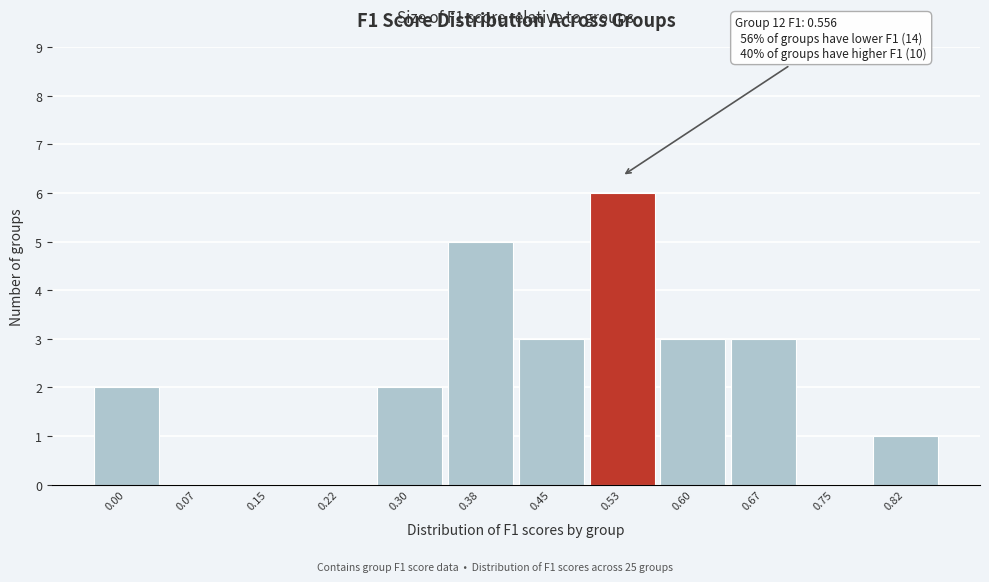

The chart shows a value of 1 at 0.45. True or false?

False